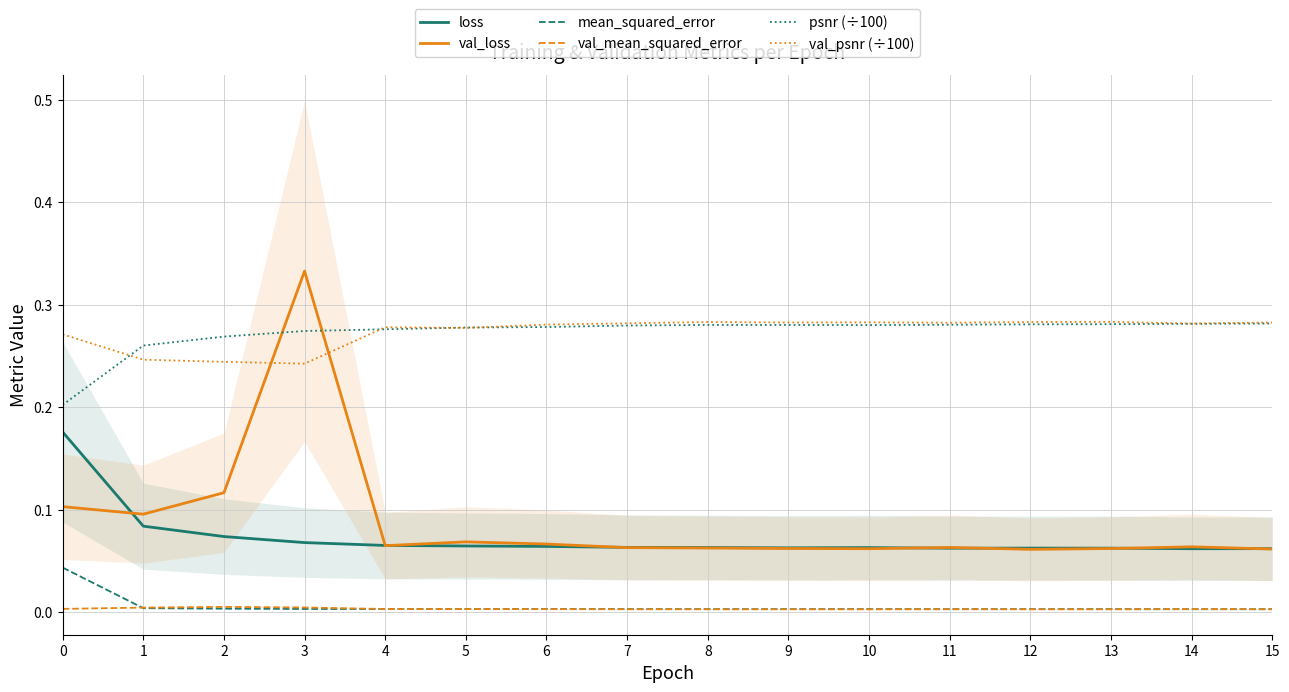

Rank the series by their maximum value, from highest to lowest.

val_loss, val_psnr (÷100), psnr (÷100), loss, mean_squared_error, val_mean_squared_error